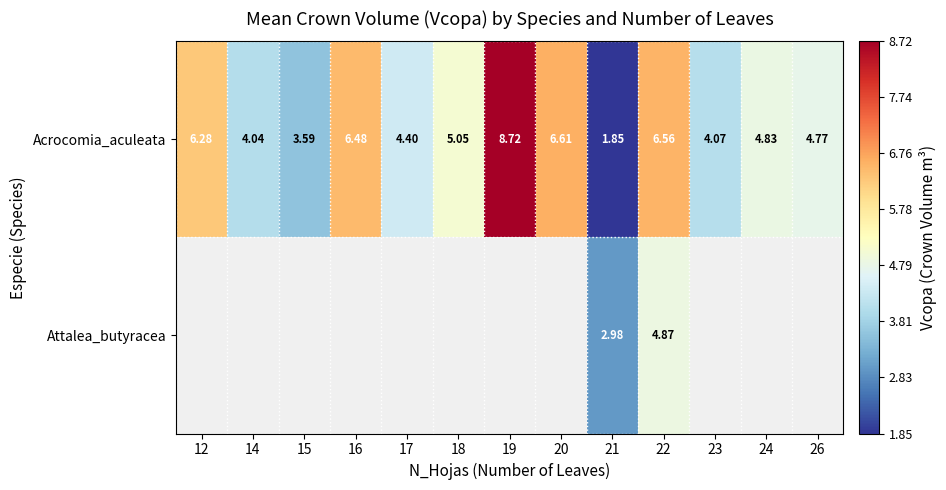

List the series in order of their peak value, highest first.

Acrocomia_aculeata, Attalea_butyracea